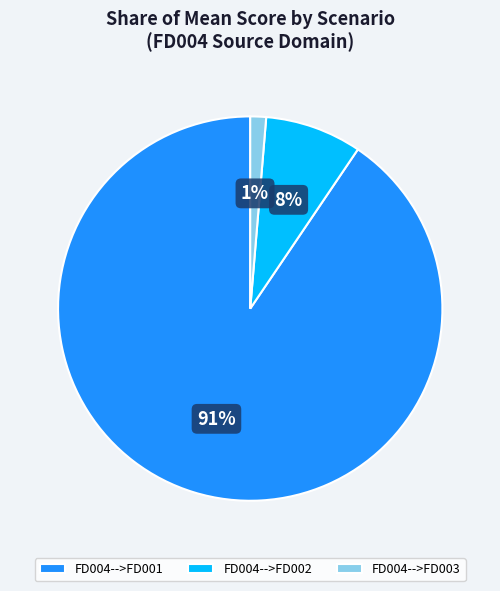

Combined, do FD004-->FD003 and FD004-->FD001 account for over 50%?

Yes